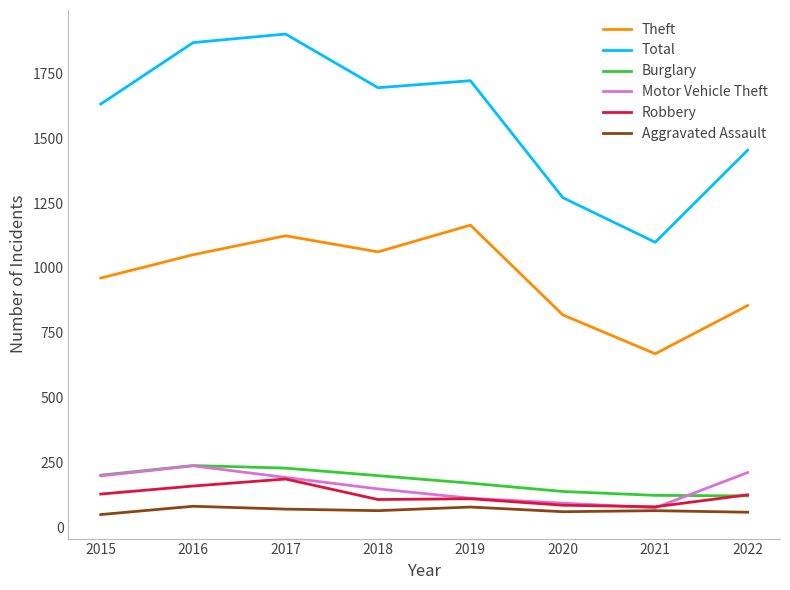

What is the spread (max minus min) of values at 2016?

1788